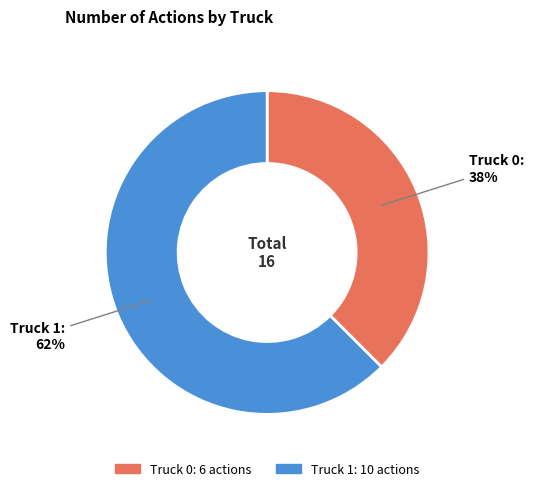

Which category has the smallest portion of the pie?

Truck 0